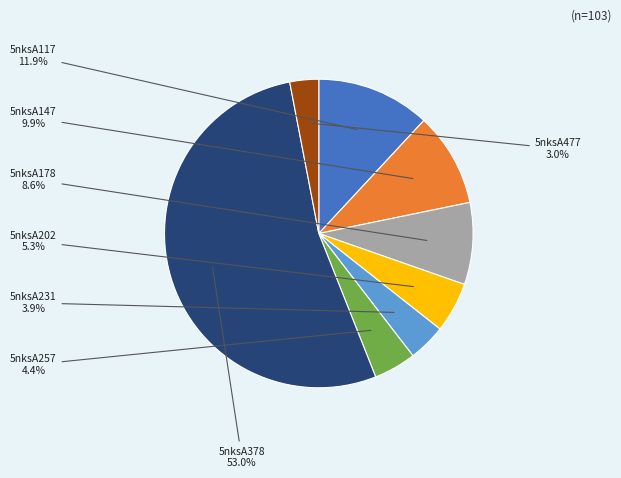

To the nearest percent, what is the combined percentage of 5nksA202 and 5nksA117?

17%